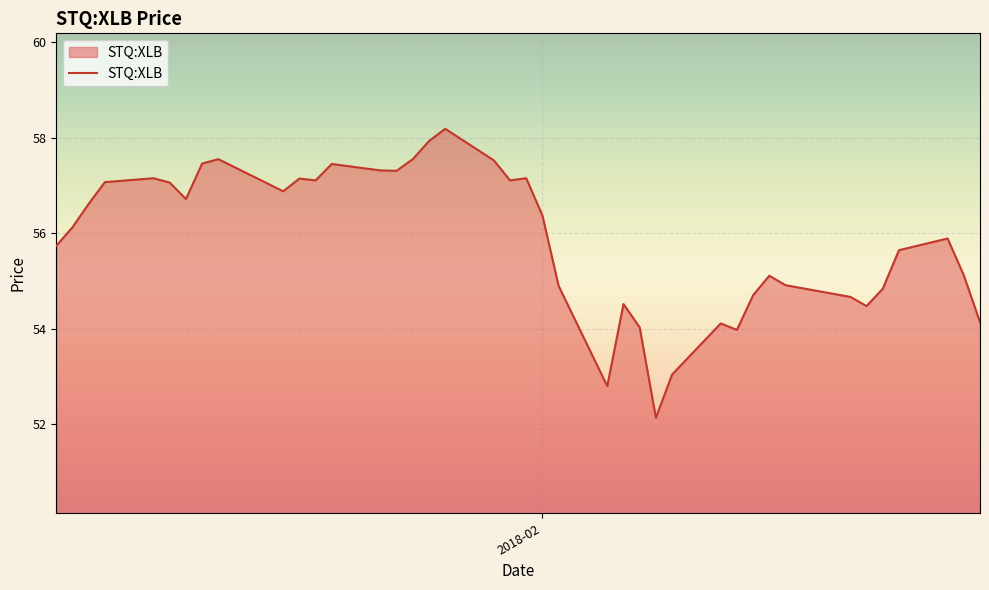

What is the difference between the maximum and minimum values?

6.1